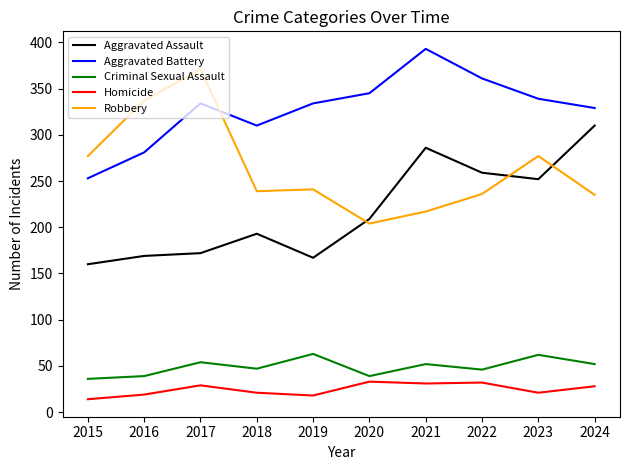

Which series changed the most between 2017 and 2019?

Robbery